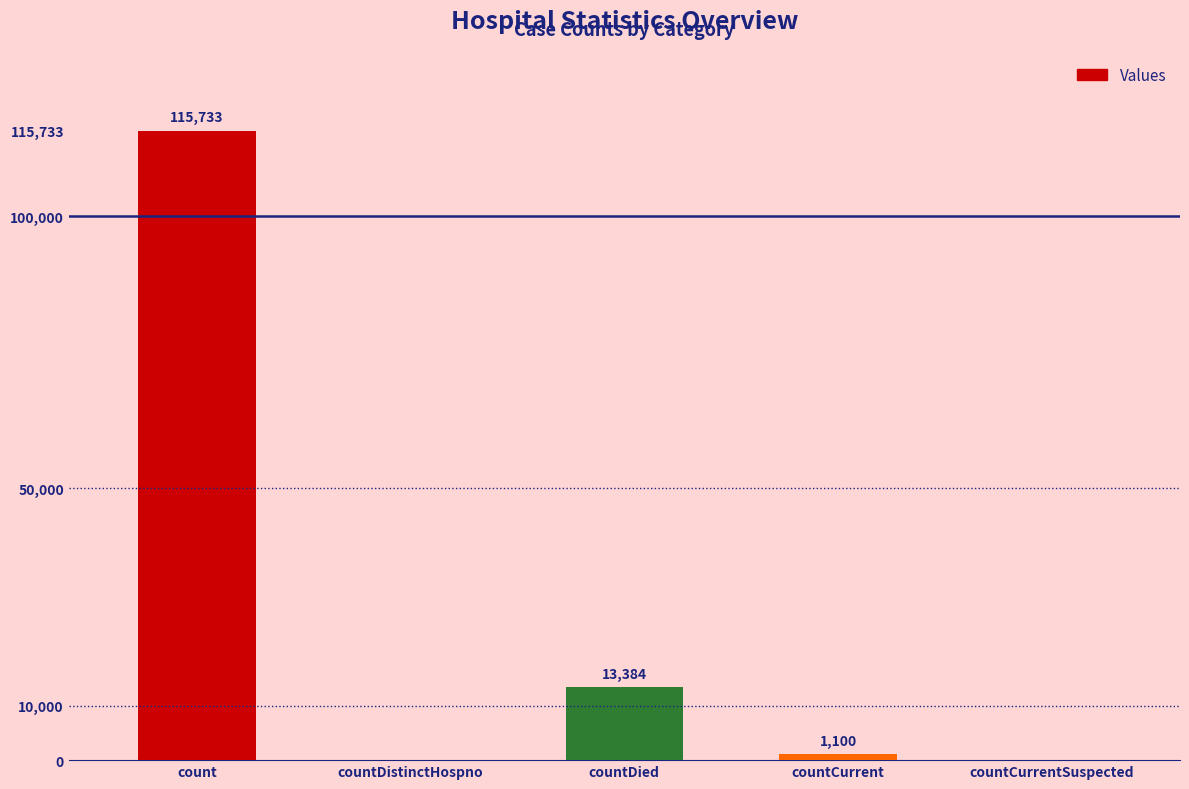

At which label does the data first exceed 1100?

count